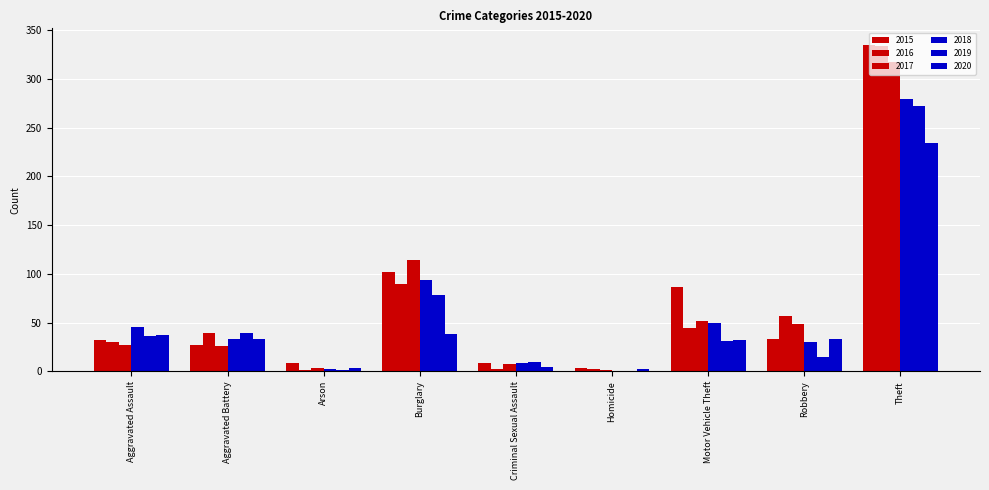

At which label does 2016 first exceed 39?

Burglary